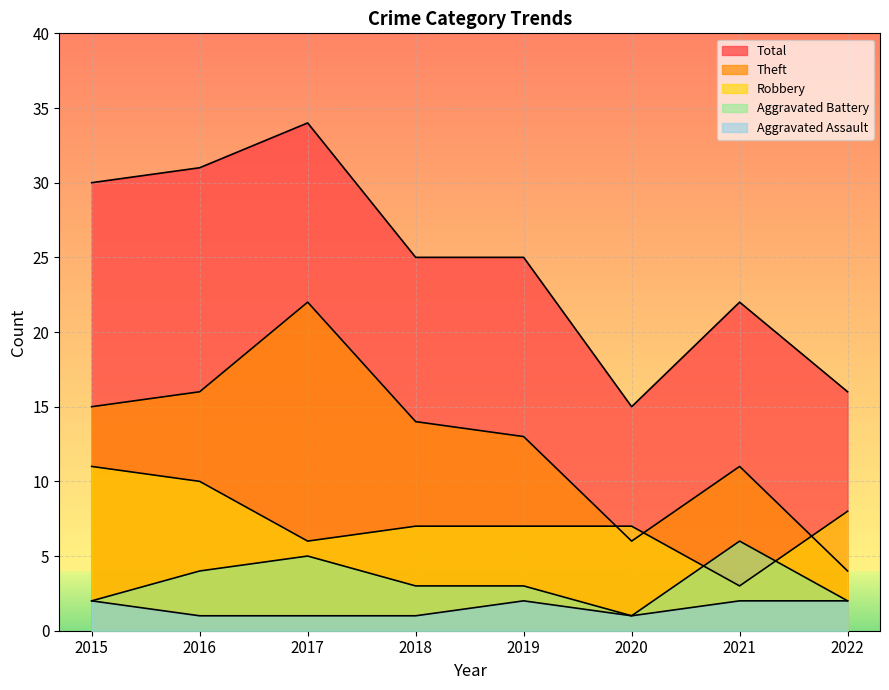

What is the difference between the maximum and minimum values in the Total series?

19